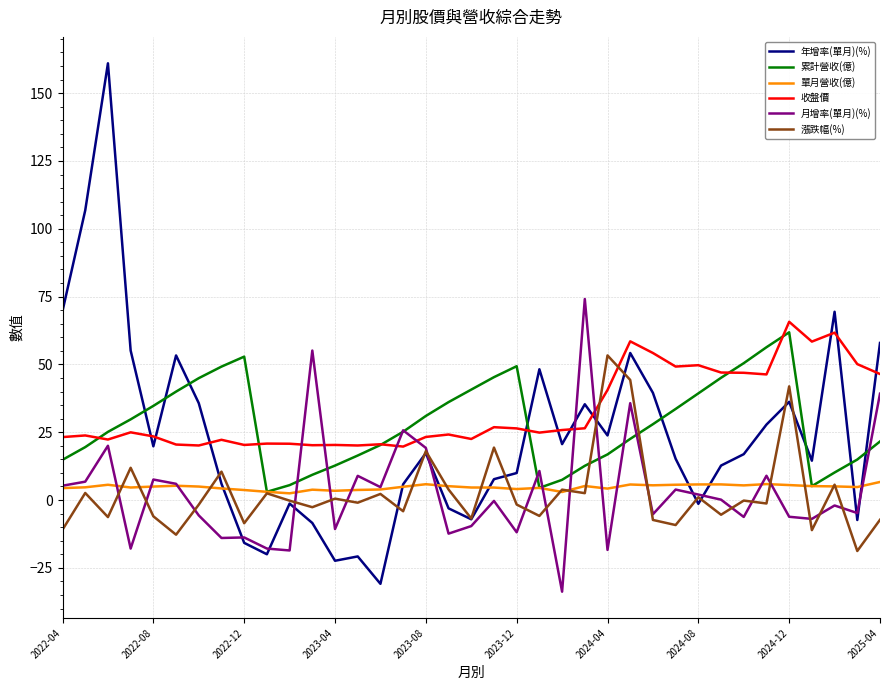

What is the highest value of the 漲跌幅(%) series?

53.3